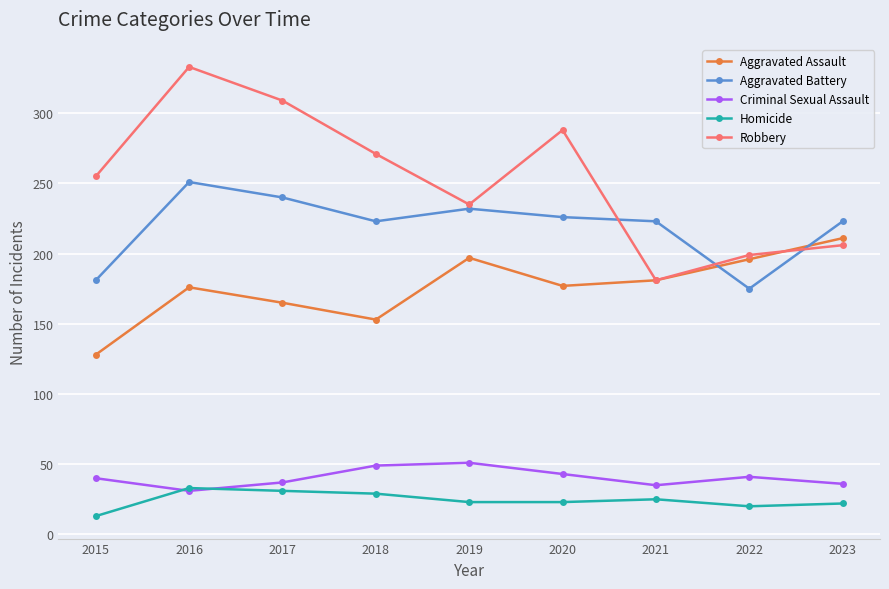

True or false: Aggravated Assault and Homicide intersect in this chart.

False